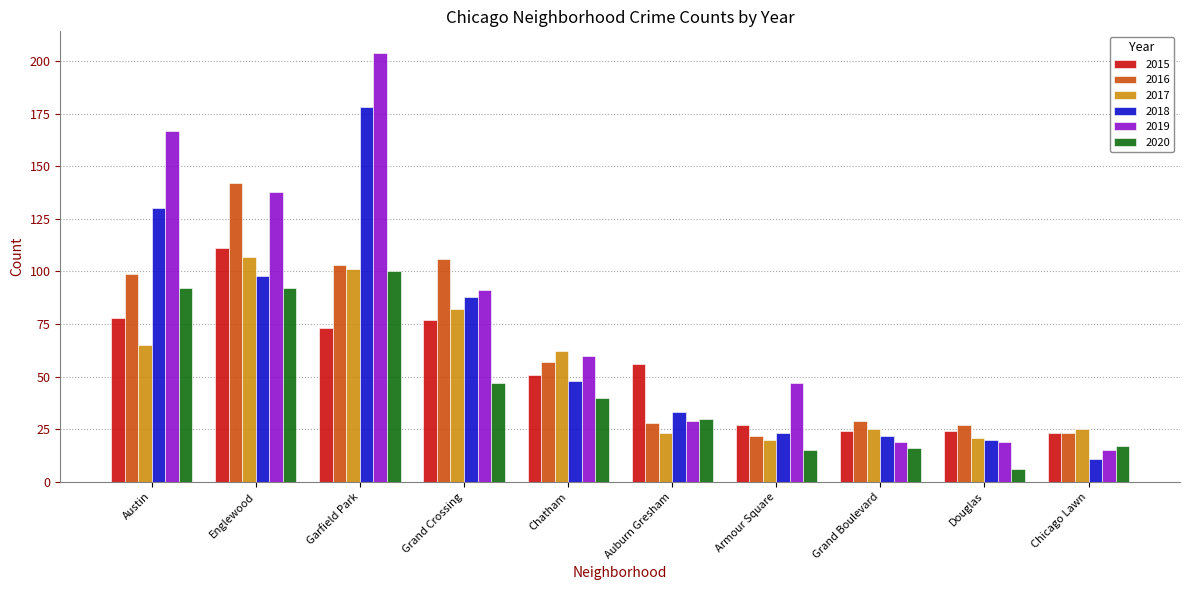

Does the chart contain stacked bars?

No